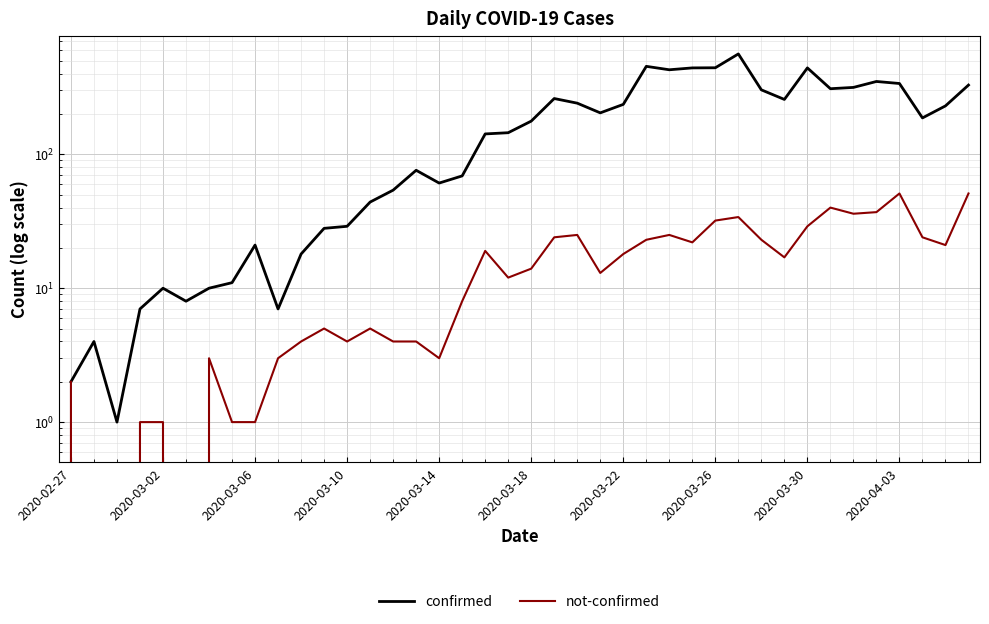

What are all the series names shown in the legend?

confirmed, not-confirmed